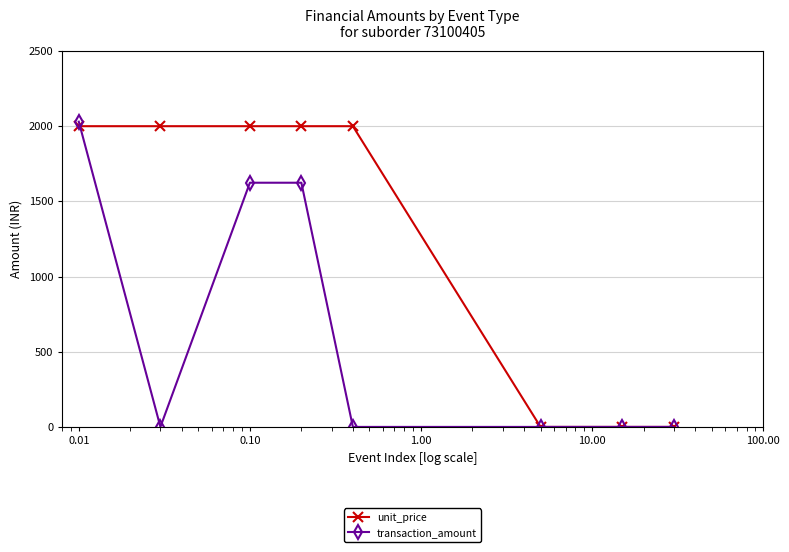

What is the highest value of the unit_price series?

2000